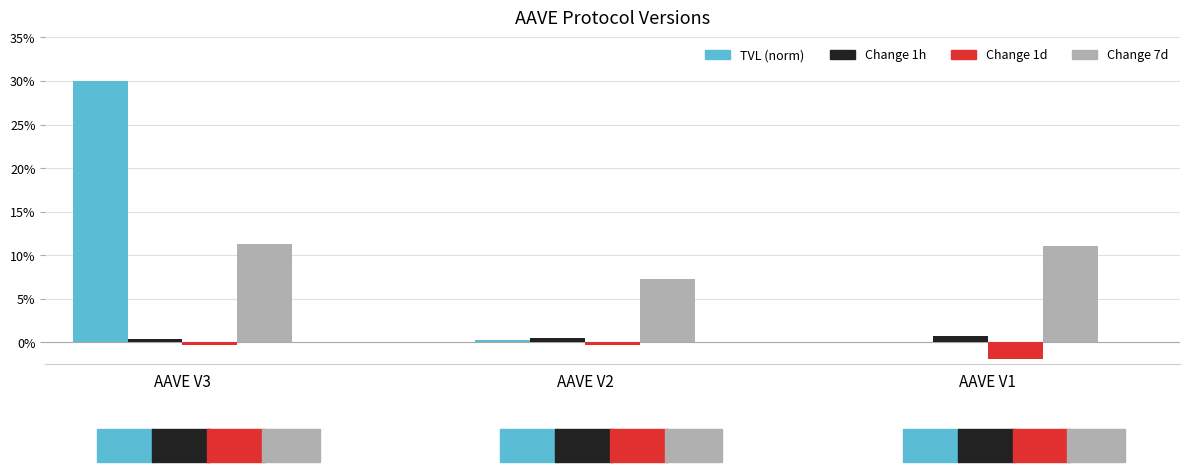

At which label does TVL (norm) reach its peak?

AAVE V3